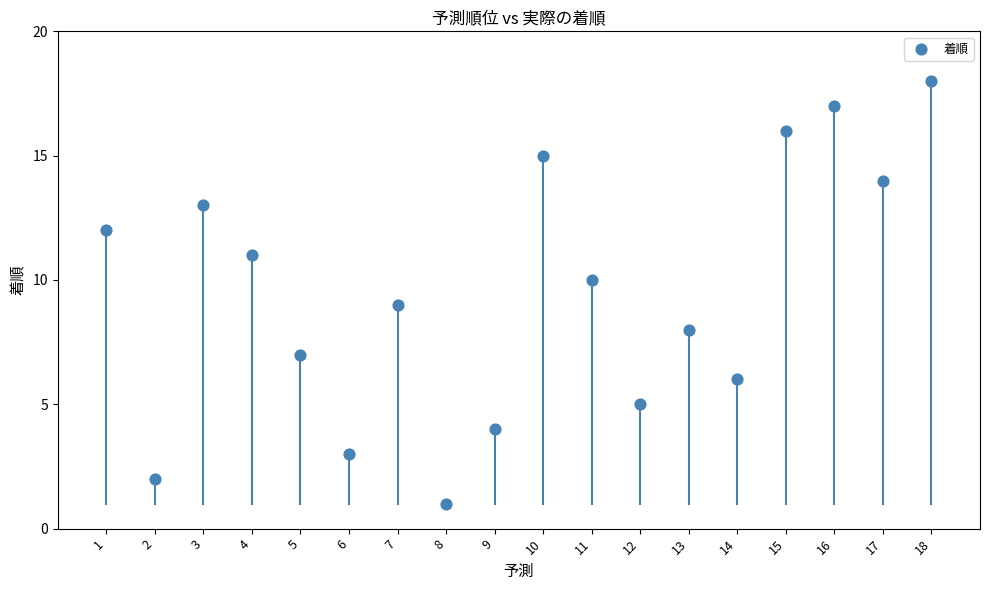

What is the range of Y values (max minus min)?

17